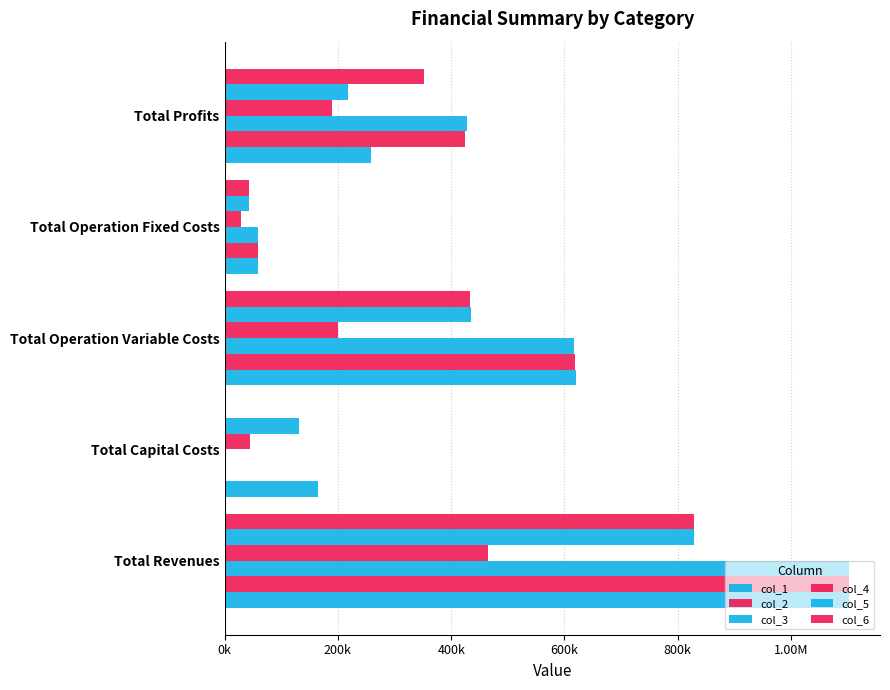

Which series has the widest spread of values?

col_3